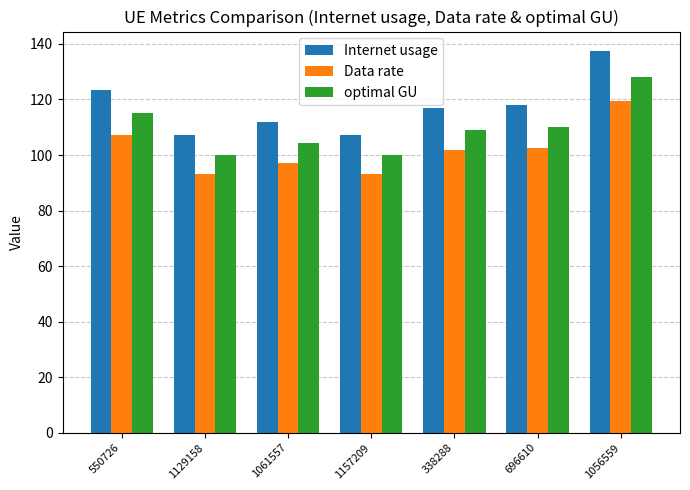

List the series in order of their overall mean, lowest first.

Data rate, optimal GU, Internet usage